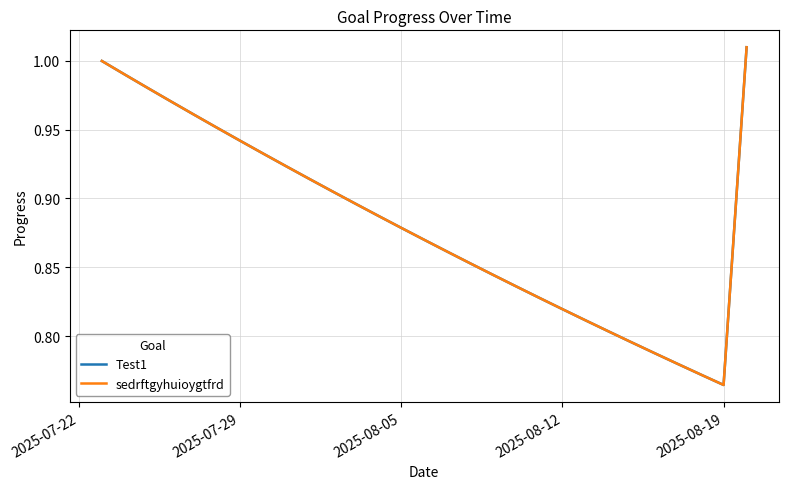

Is this an area chart (filled region under the line)?

No